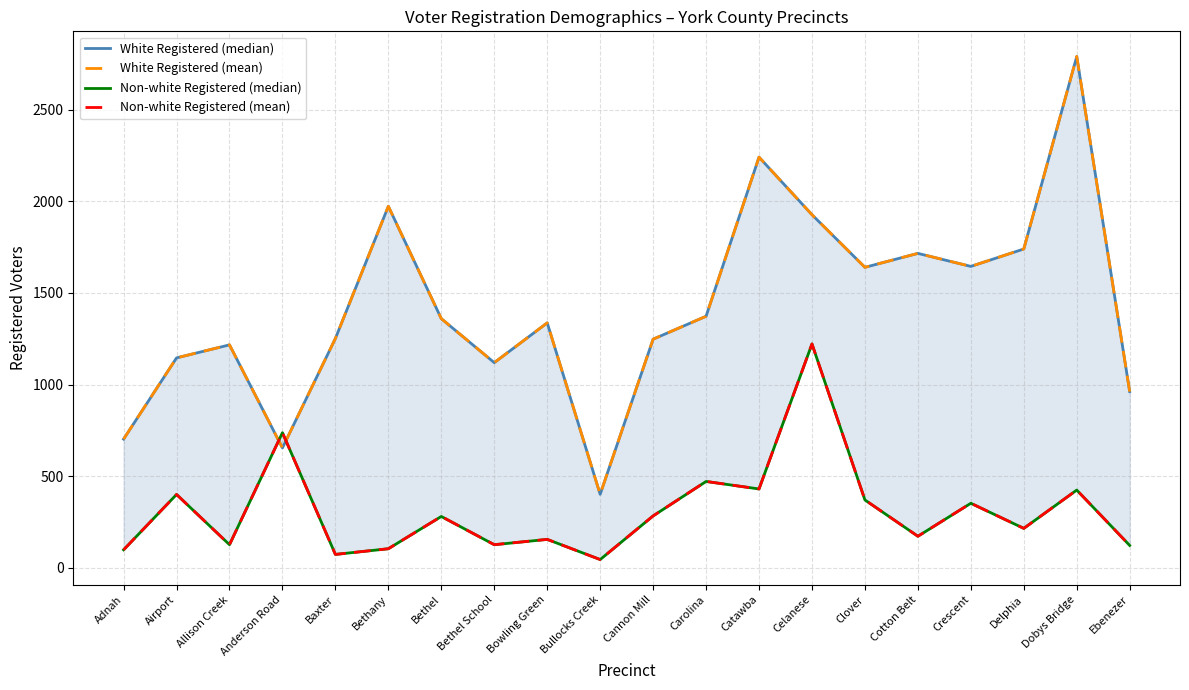

What is the greatest value displayed?

2790